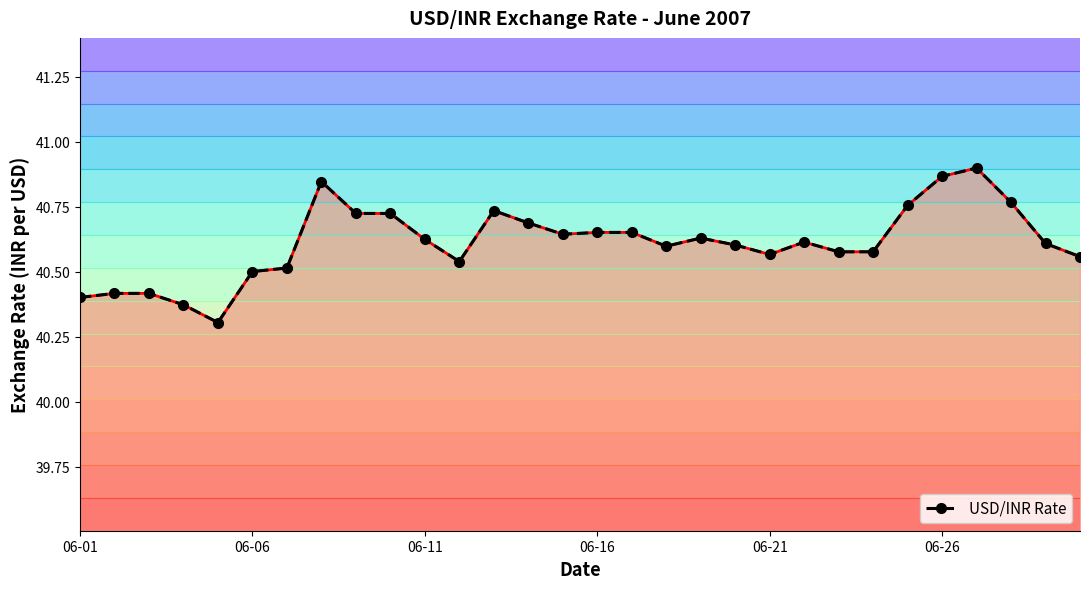

How many USD/INR Rate values are between 40 and 41?

30